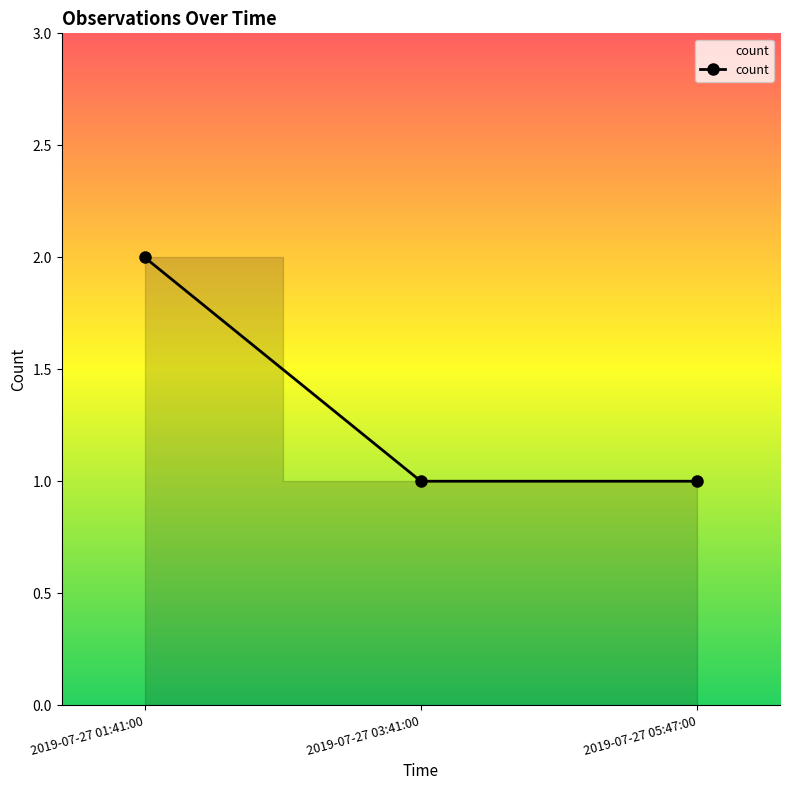

Reading right to left, list all the values displayed in this chart.

2019-07-27 05:47:00=1	2019-07-27 03:41:00=1	2019-07-27 01:41:00=2